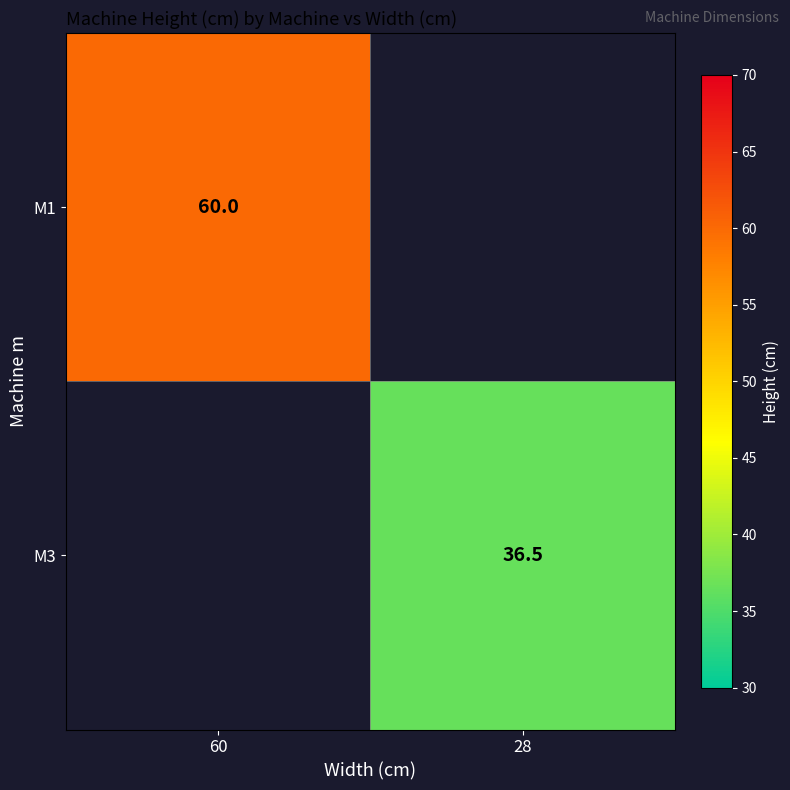

How many data points does each series have?

2